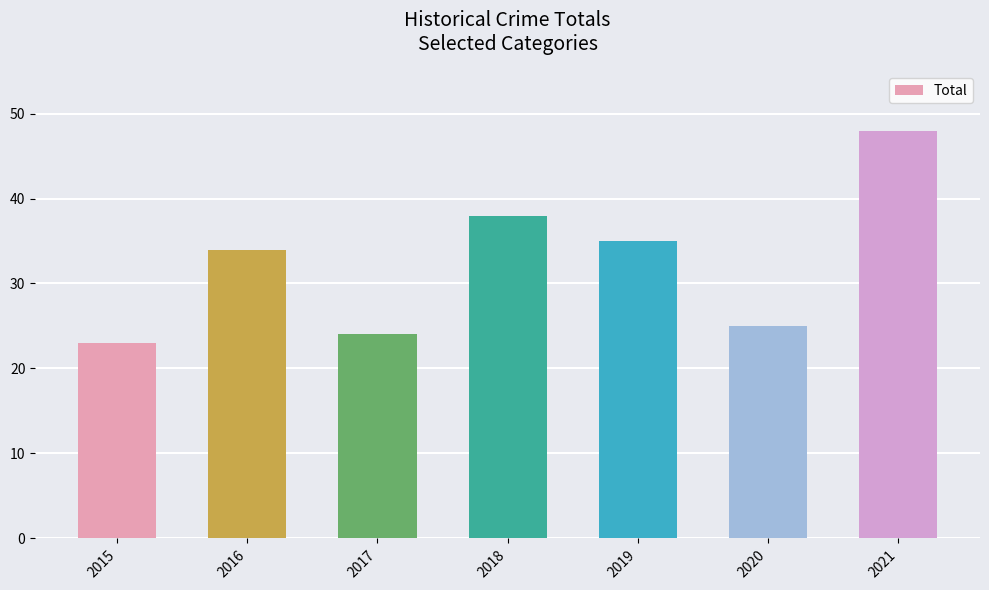

What is the maximum value shown in the chart?

48